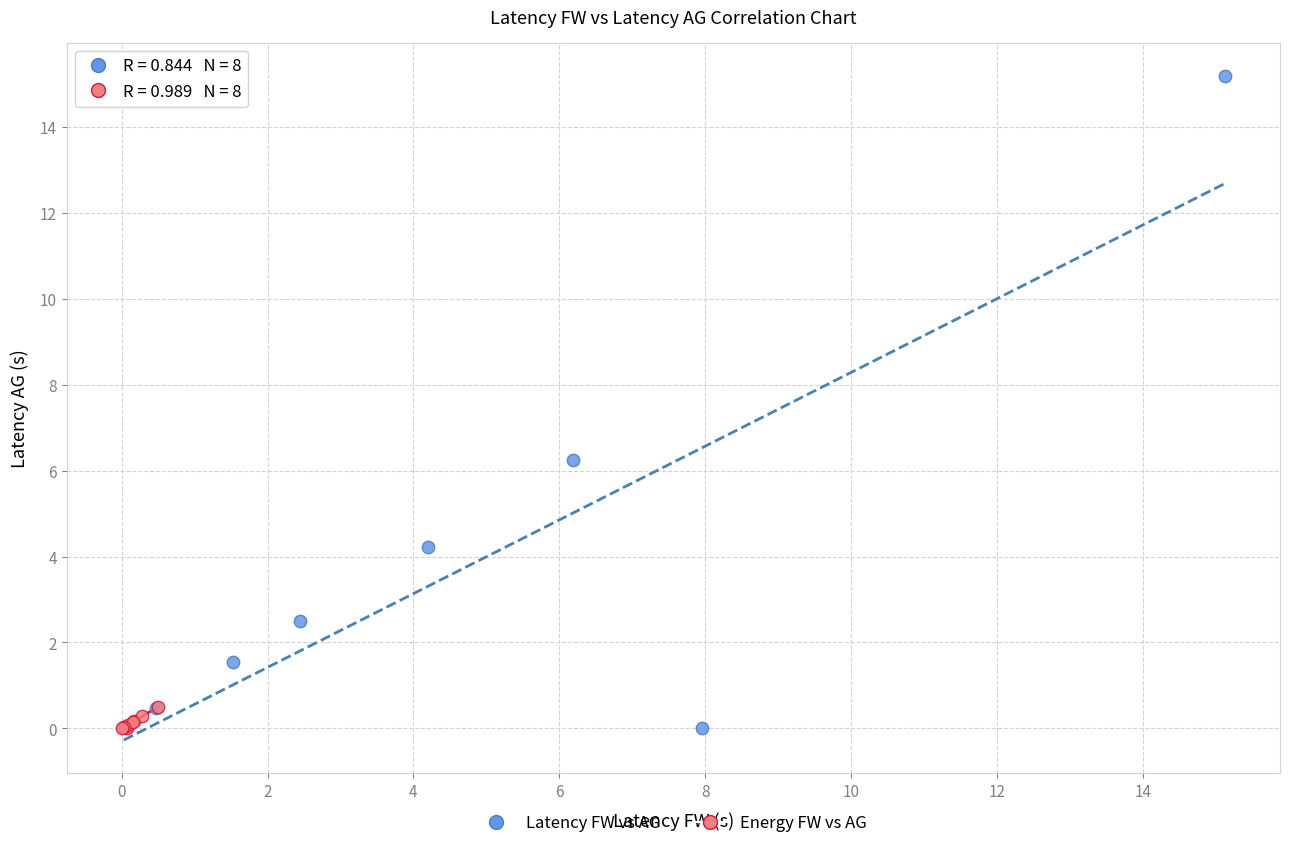

Which series has the widest spread of Y values?

Latency FW vs AG